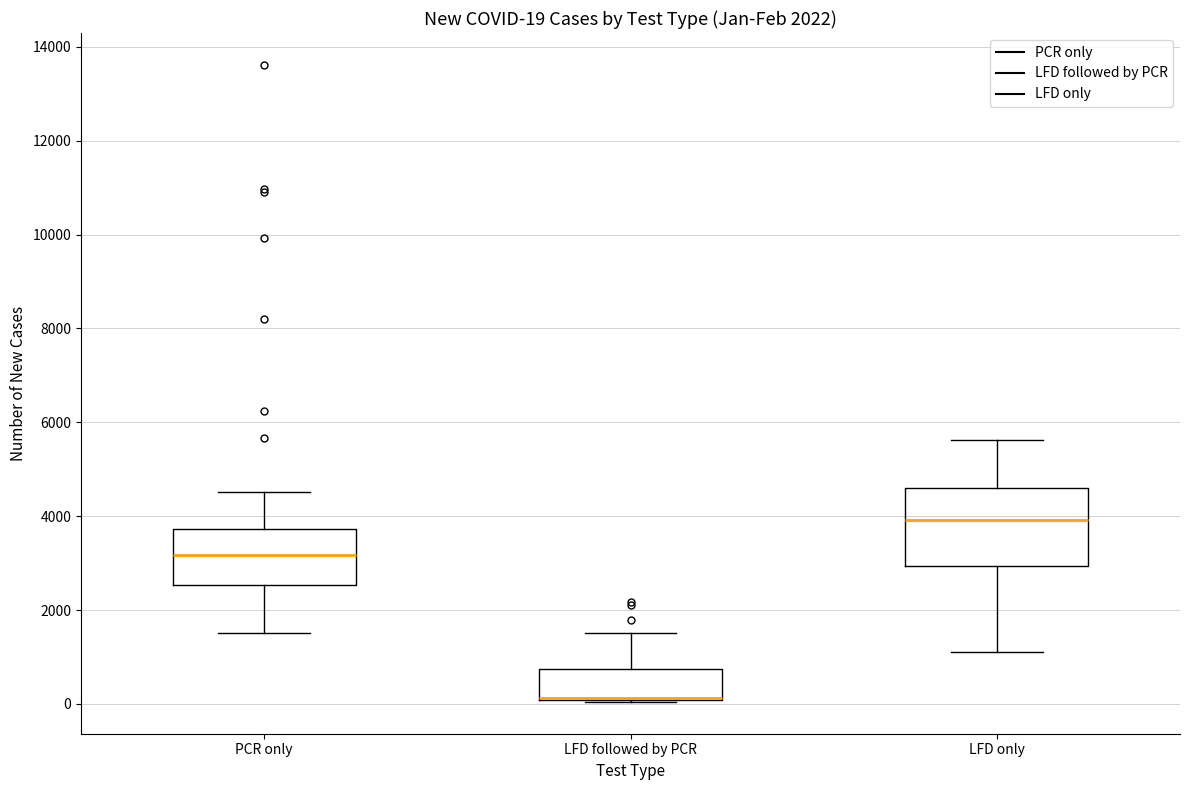

Comparing the boxes themselves (not the whiskers), which one is the tallest?

LFD only